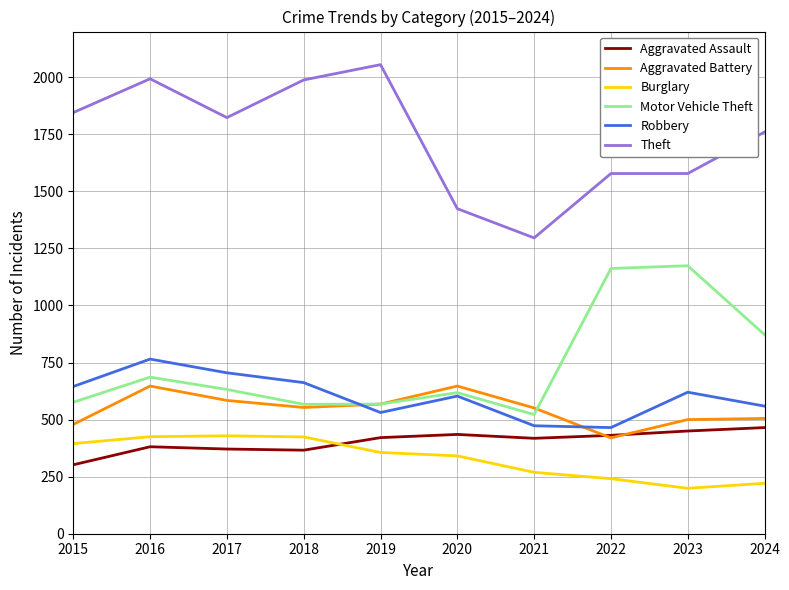

True or false: Aggravated Battery has a value of 1126 at 2020.

False